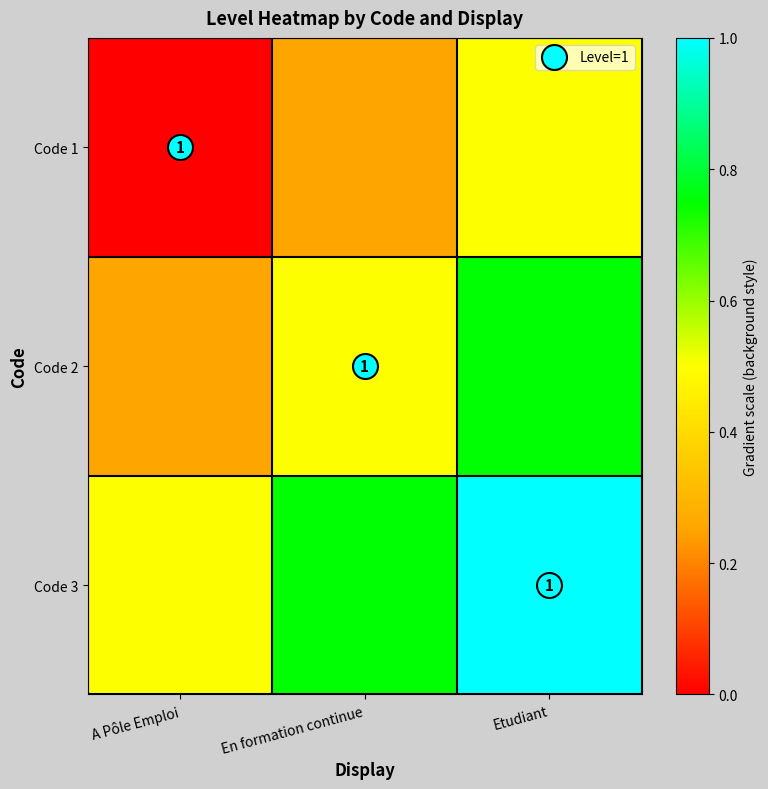

True or false: Code 2 has a value of 0.5 at En formation continue.

True